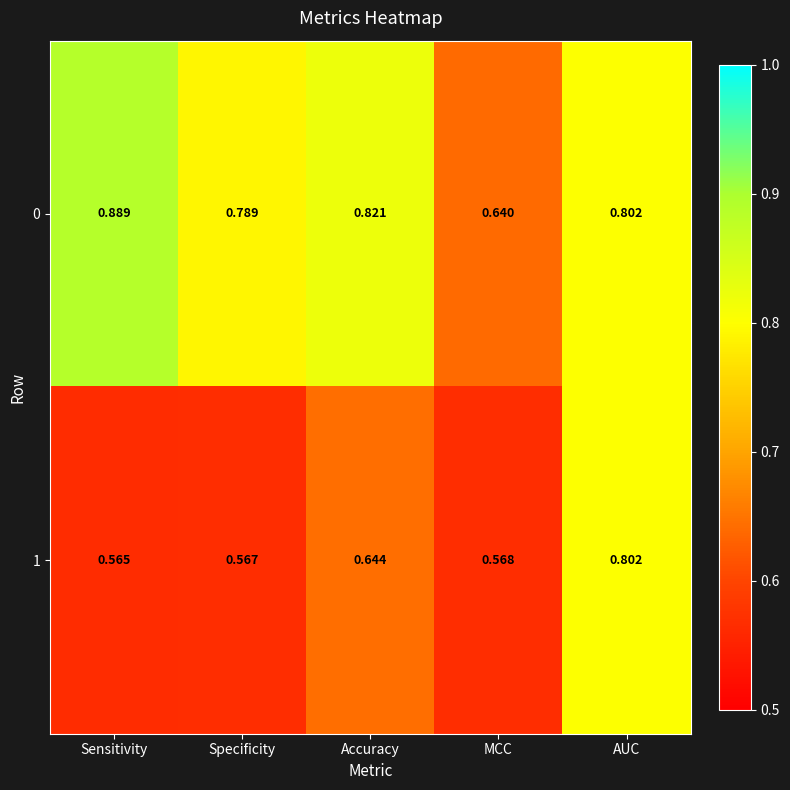

Which series has the largest range (max minus min)?

0